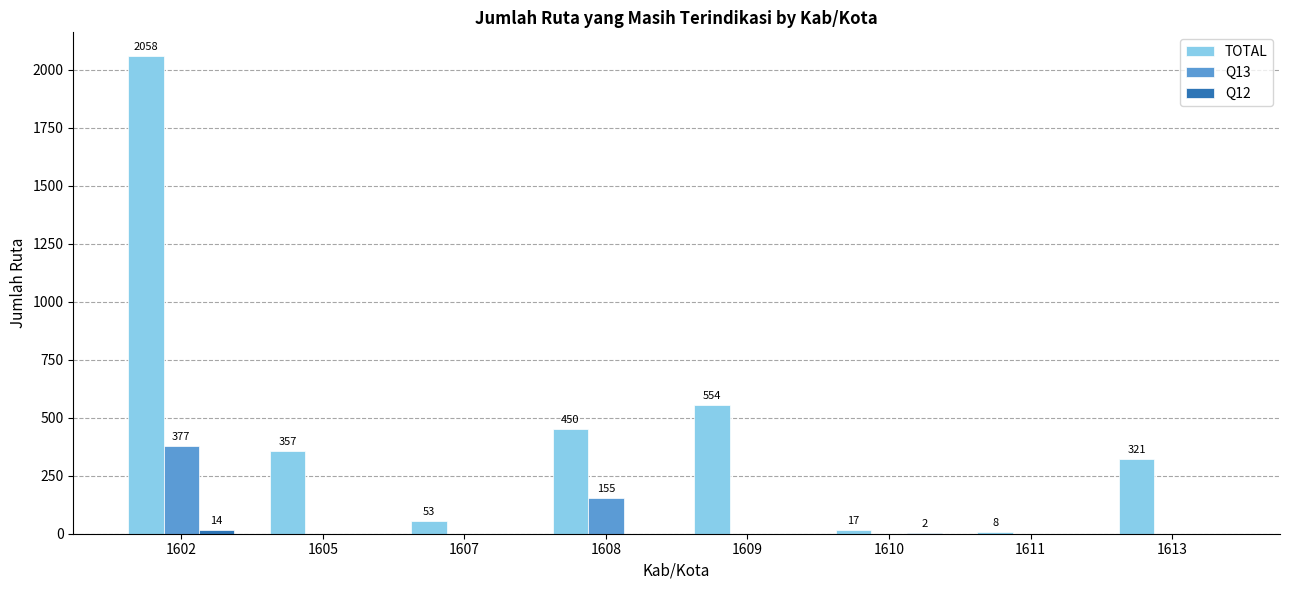

The value of Q13 at 1611 is 144. True or false?

False